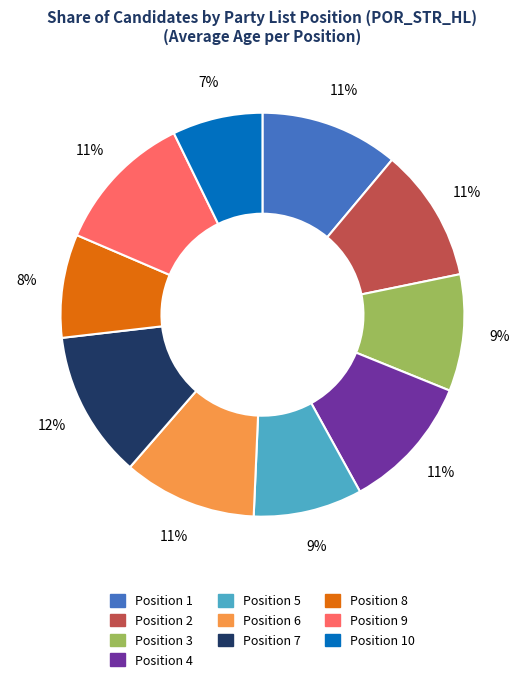

To the nearest percent, what is the difference between the largest and smallest slice percentages?

5%